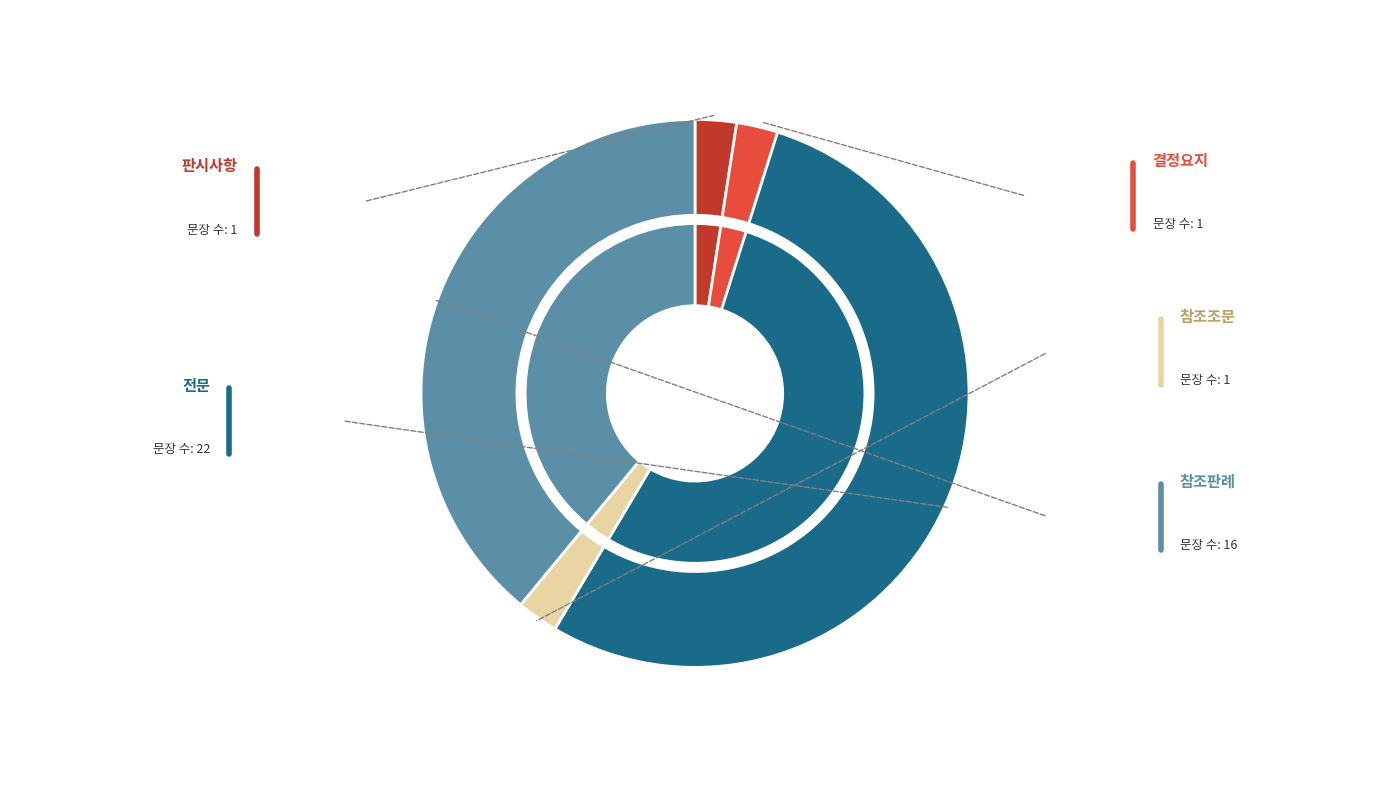

Between 전문 and 참조조문, which is larger?

전문